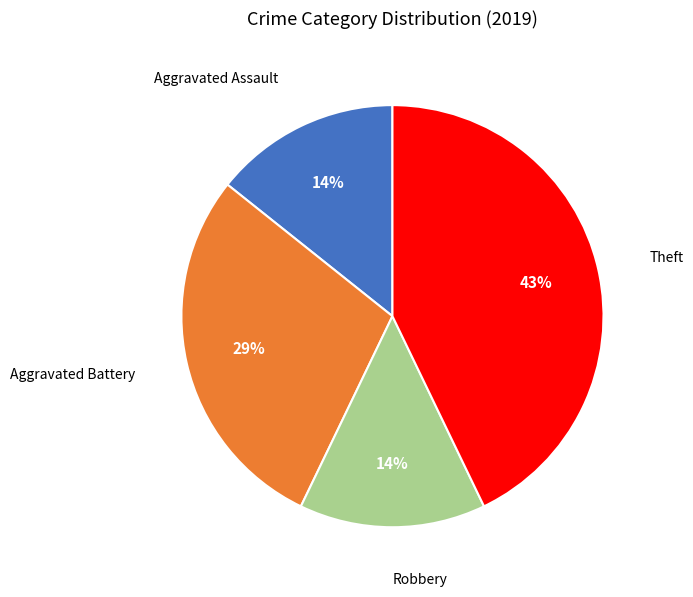

To the nearest percent, what is the average slice percentage?

25%